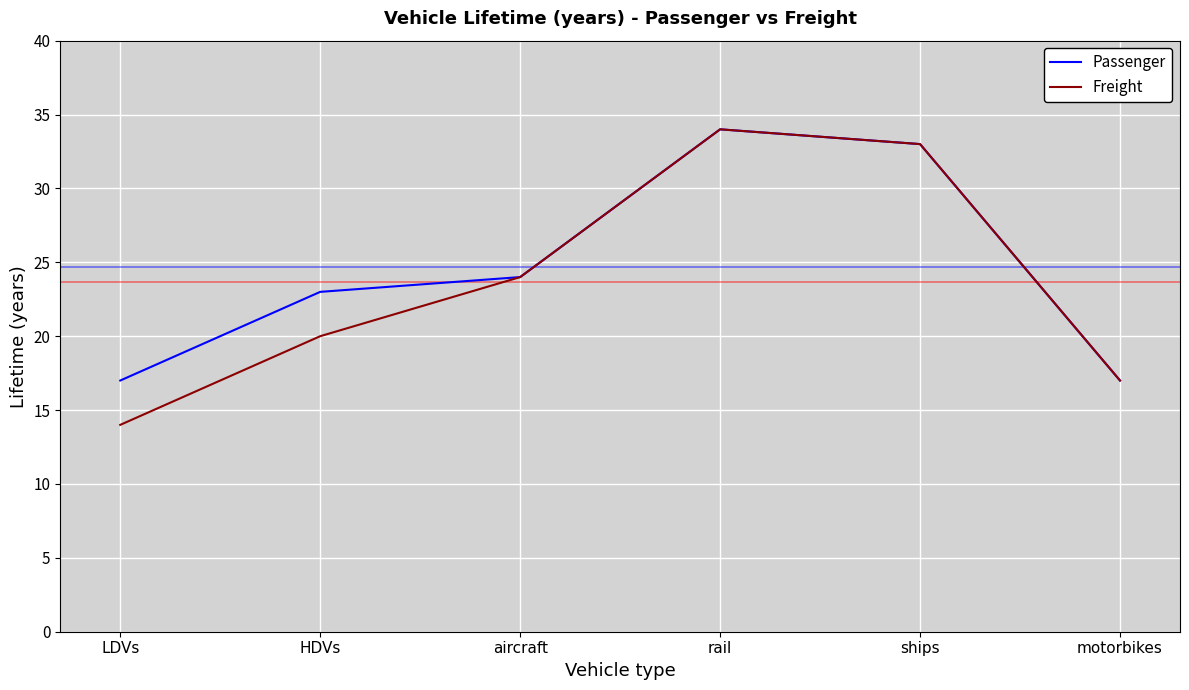

Rank the series at LDVs from lowest to highest value.

Freight, Passenger